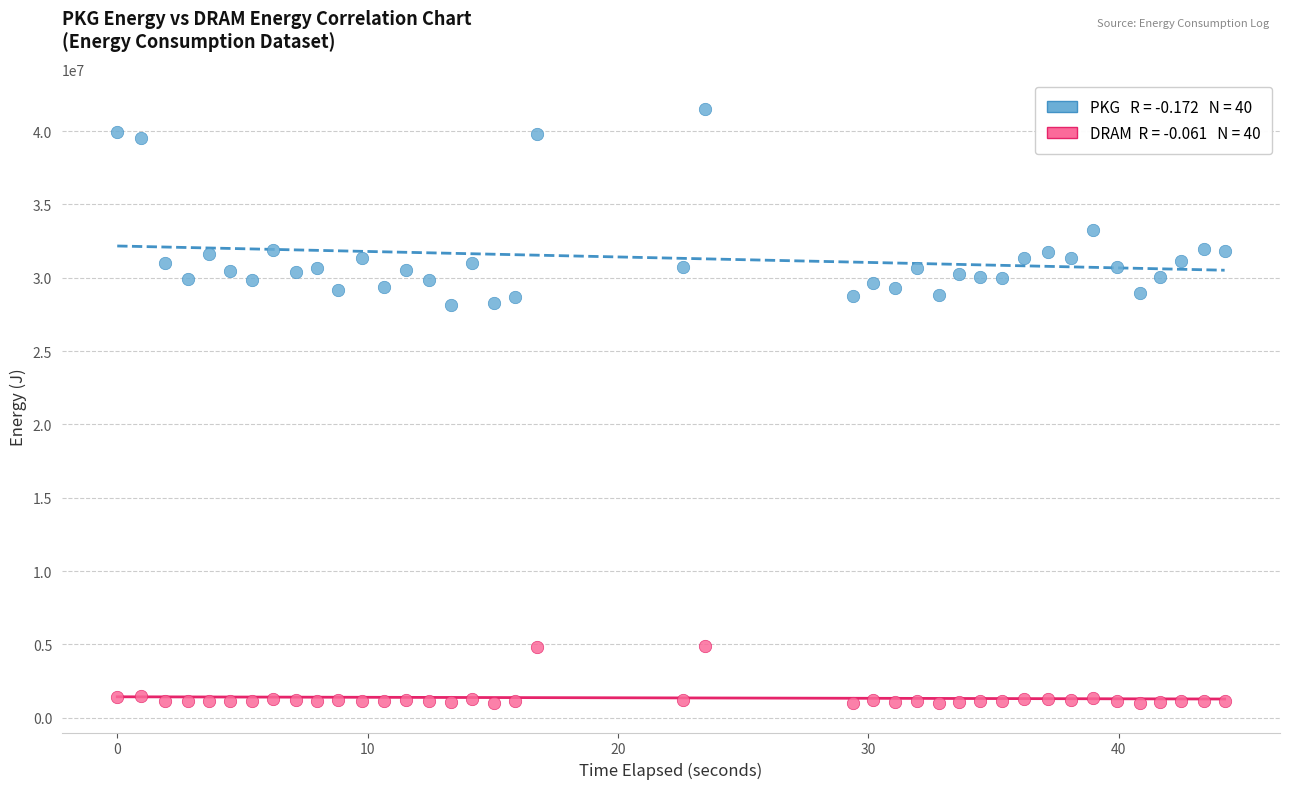

Across all data points, what is the range of Y values (max minus min)?

40508259